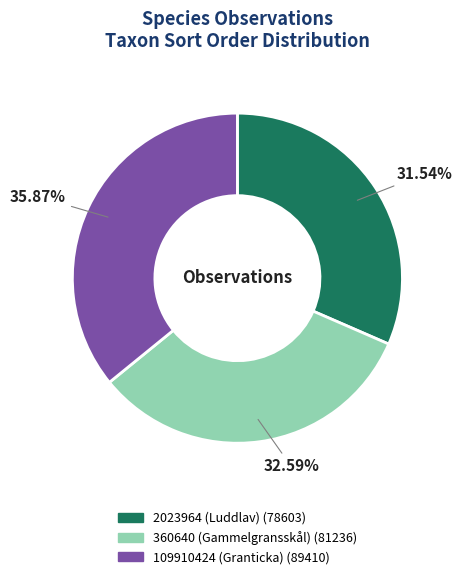

To the nearest percent, what is the average slice percentage?

33%